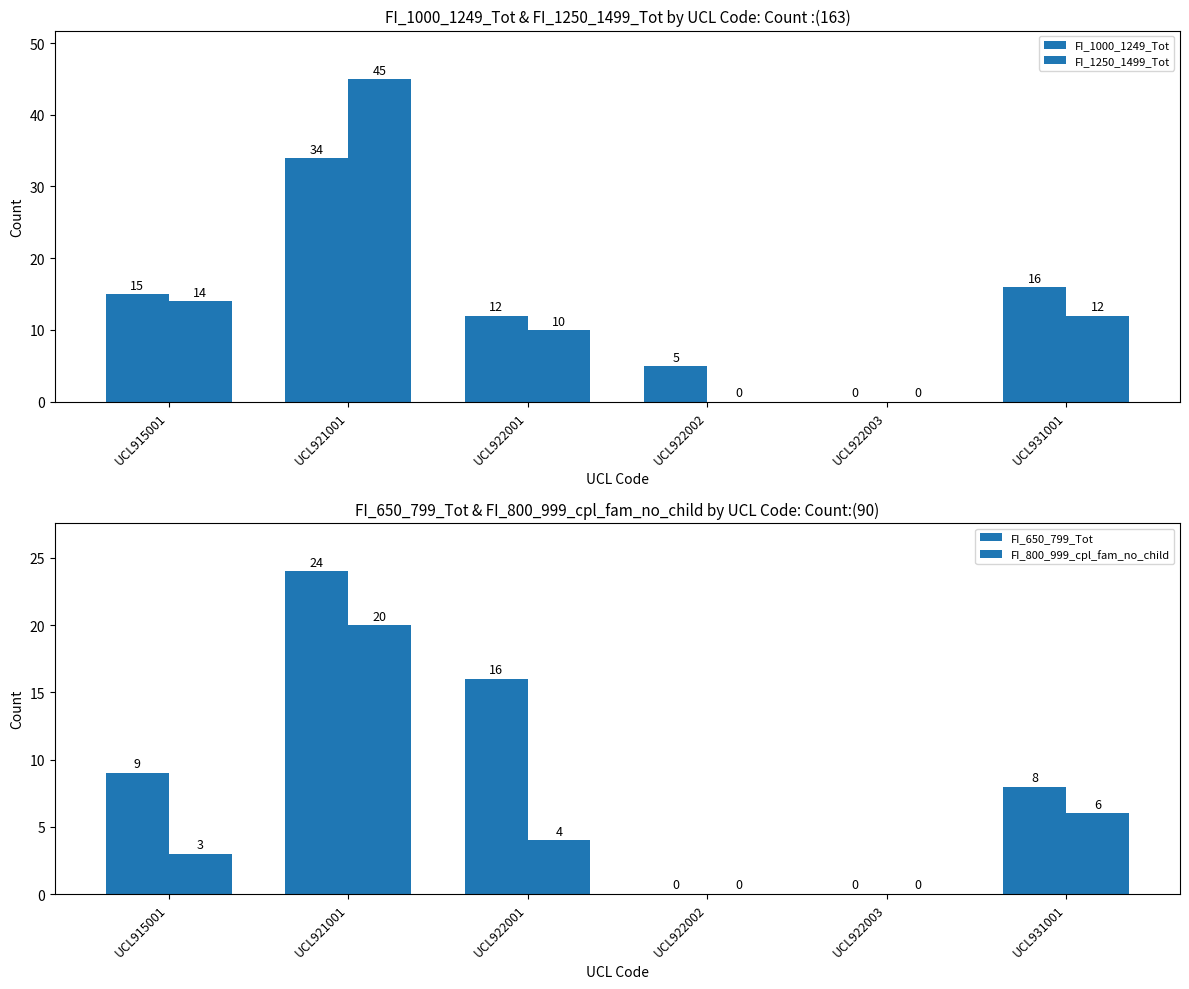

The value of FI_1250_1499_Tot at UCL922001 is 15. True or false?

False